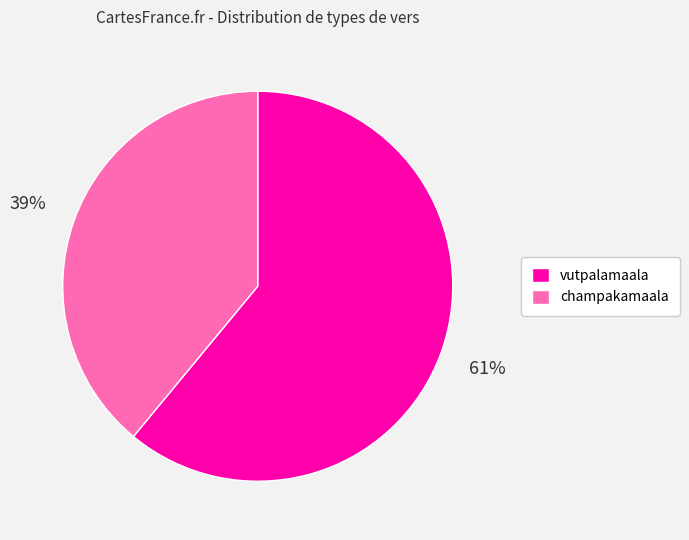

To the nearest percent, what is the average slice percentage?

50%